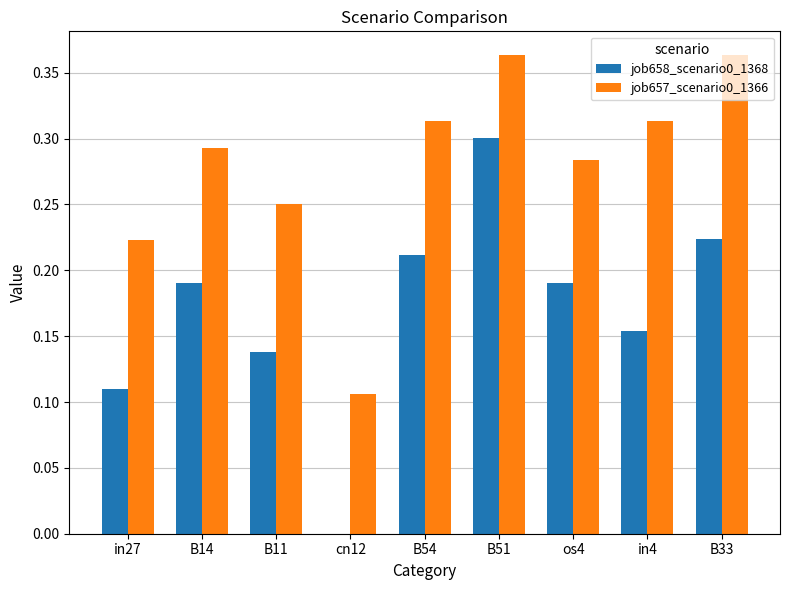

Is it true that job657_scenario0_1366 equals 0.3 at B11?

True